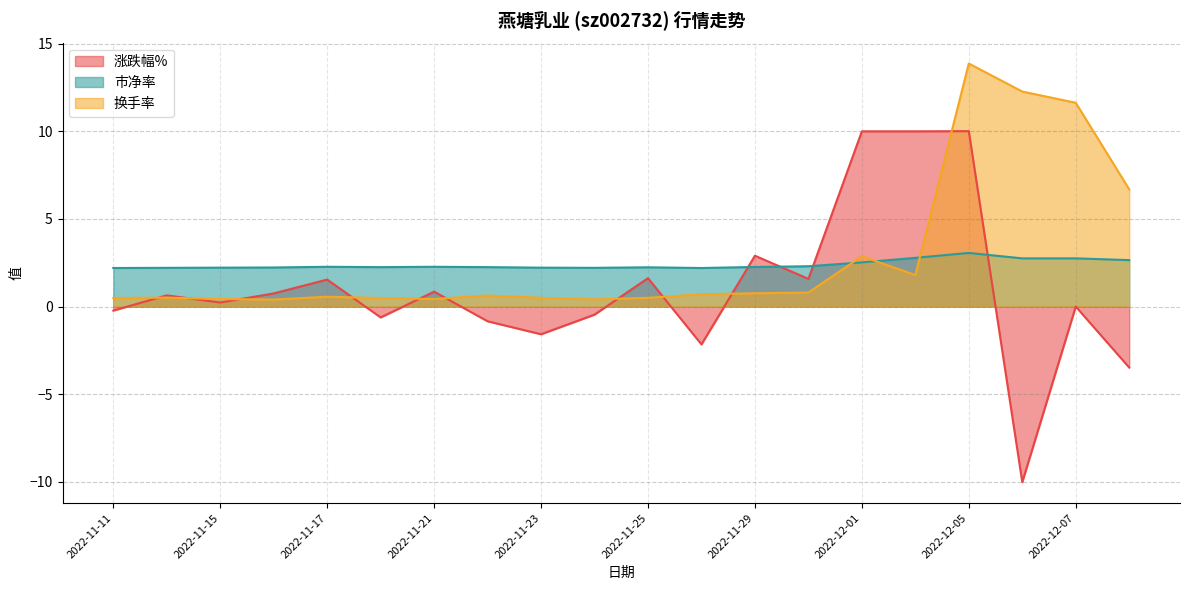

Where is the first local maximum for 换手率?

2022-11-14